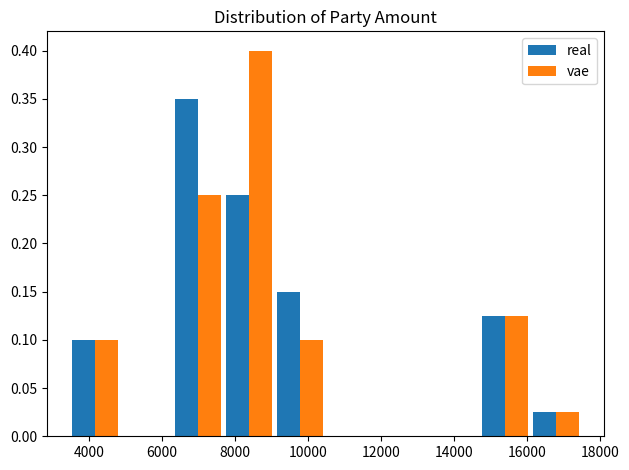

In the real series, which range on the x-axis has the tallest bar?

6200 to 7600